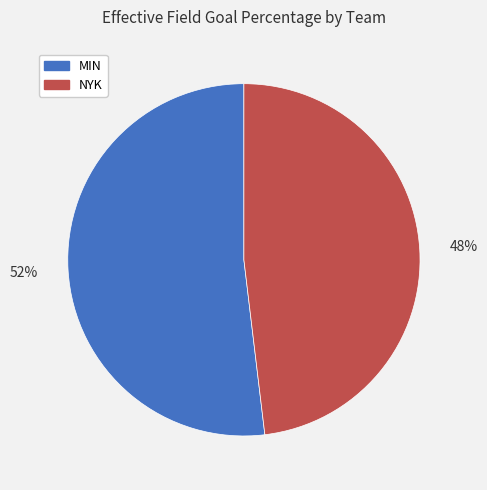

To the nearest percent, what is the difference between the MIN and NYK slice percentages?

4%